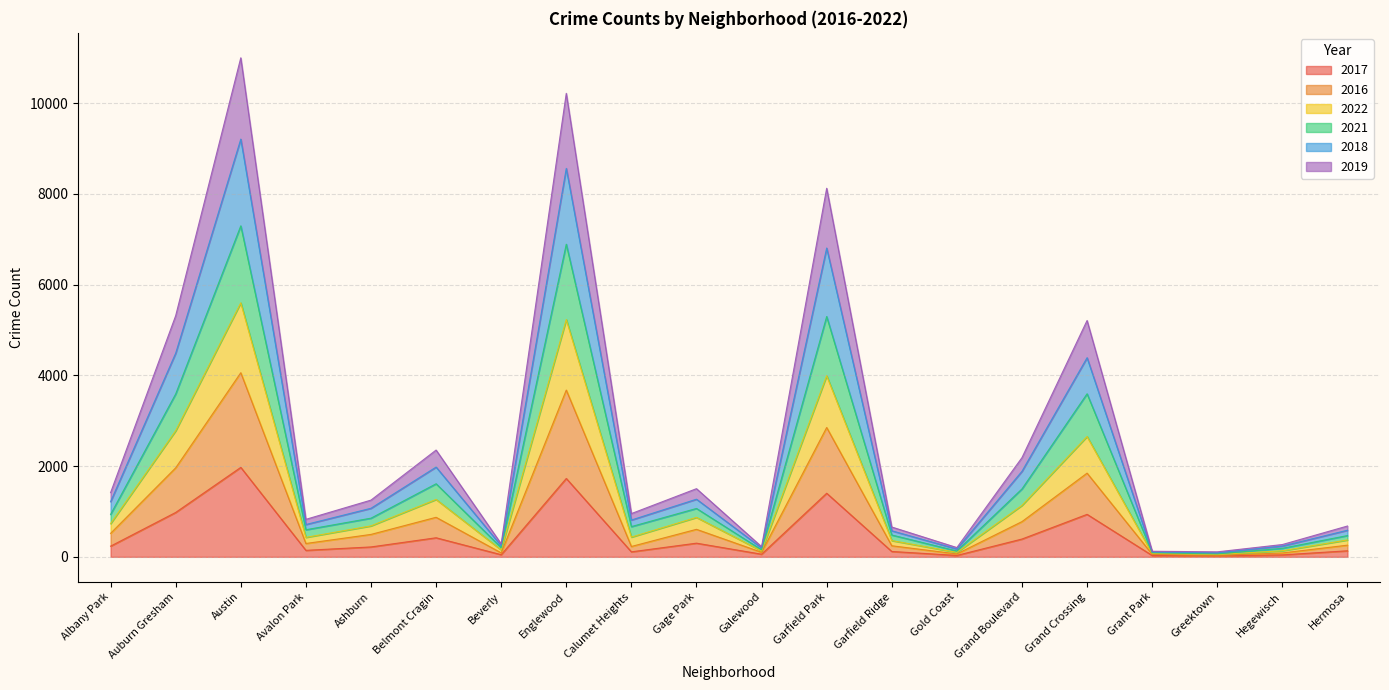

At which label does 2017 reach its peak?

Austin